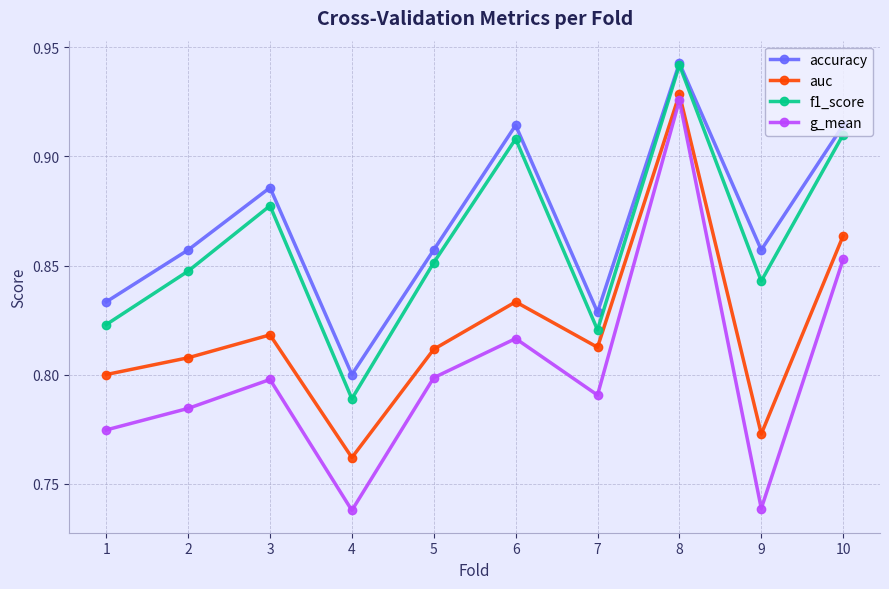

Is it true that g_mean equals 0.8 at 2?

True